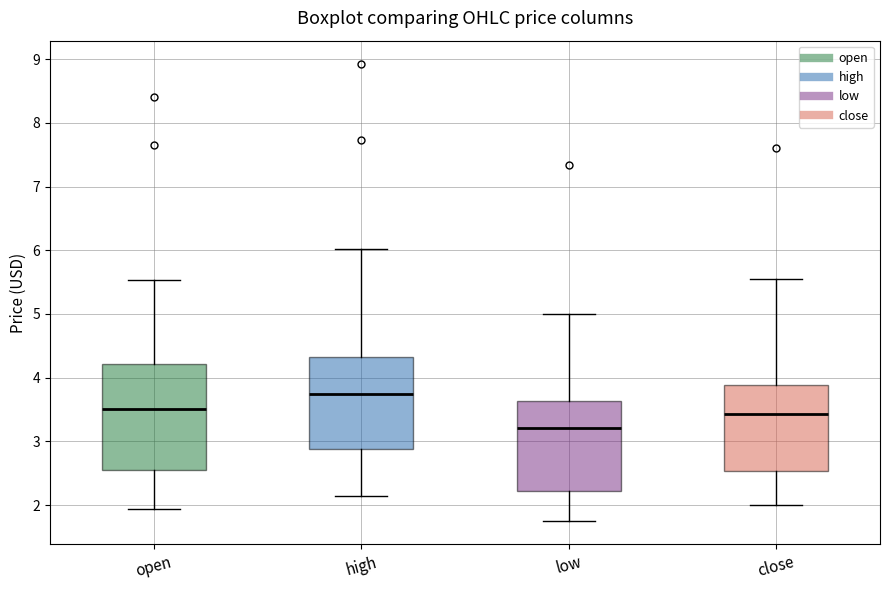

Which box has the lowest median line?

low